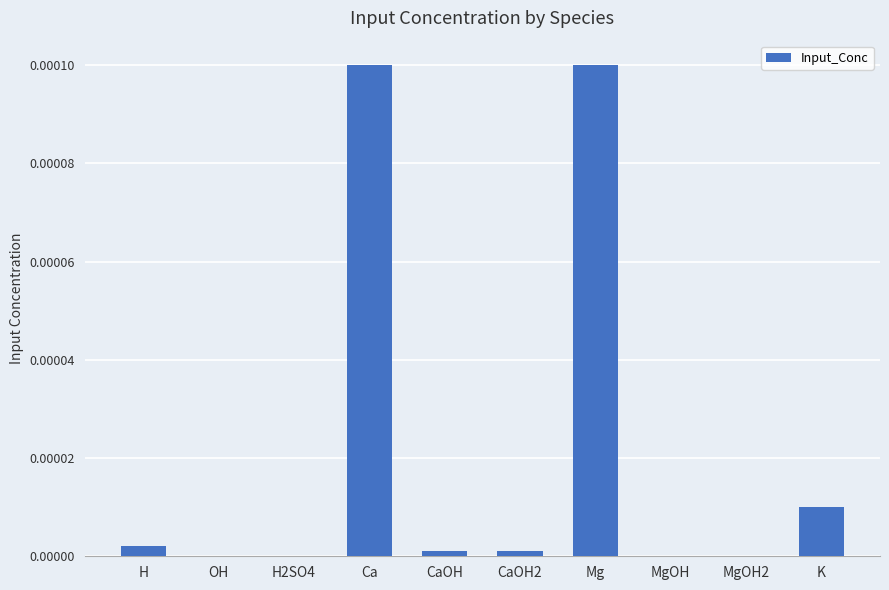

True or false: the data shows 0.0 at H.

True